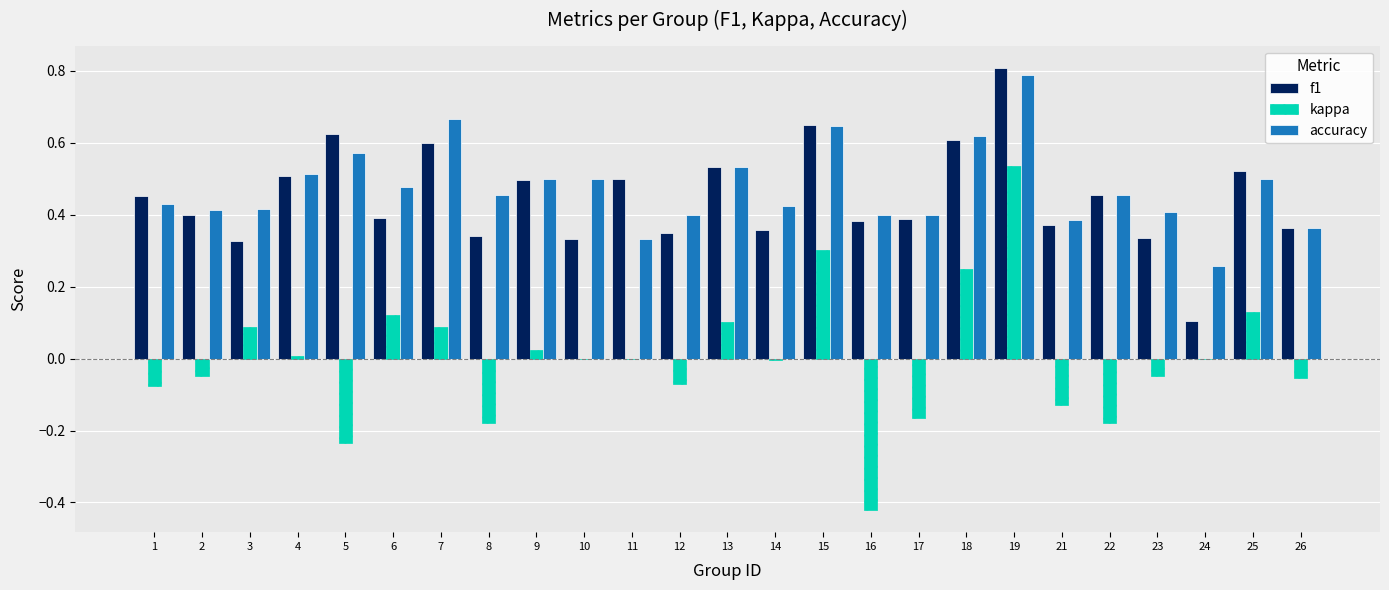

Are the bars horizontal?

No